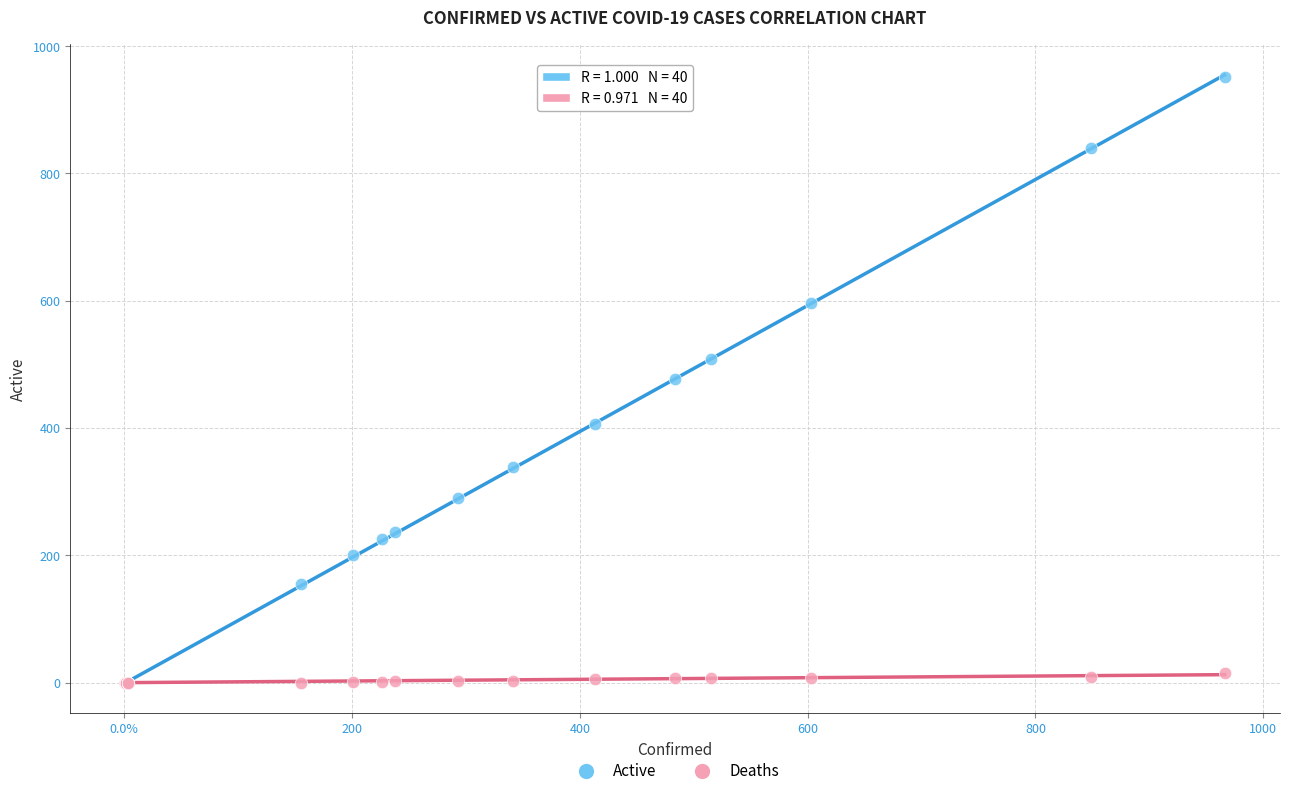

Which series contains the highest Y value?

Active